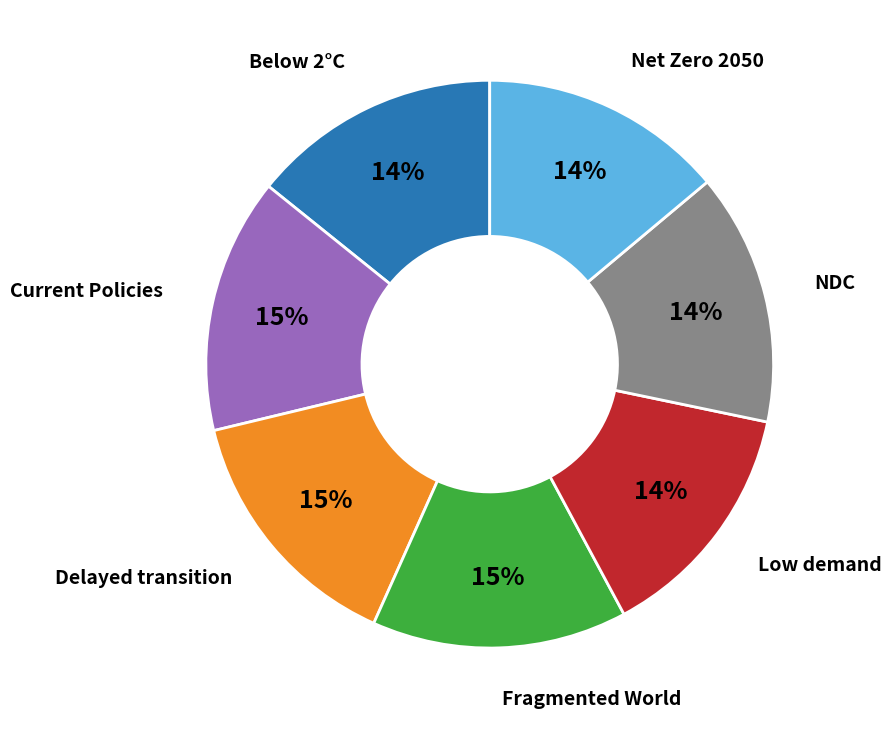

Is it true that Fragmented World is 15% of the pie?

True